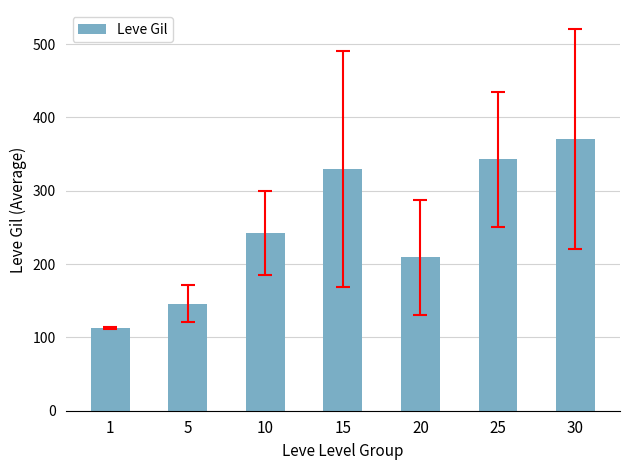

What is the value of the 5th bar from the left?

209.3